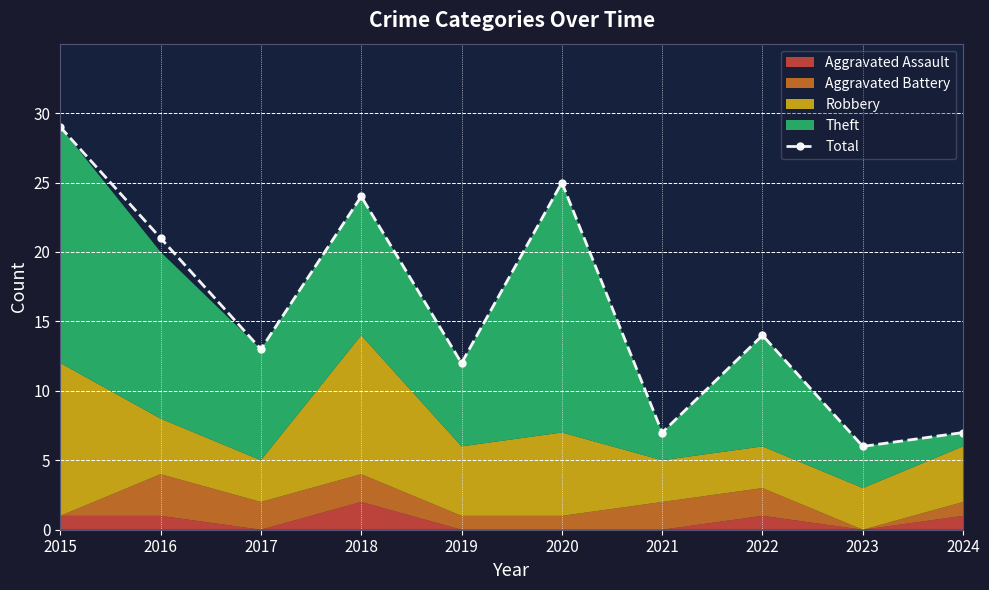

List the labels in order of value, largest first.

2015, 2020, 2018, 2016, 2022, 2017, 2019, 2021, 2024, 2023